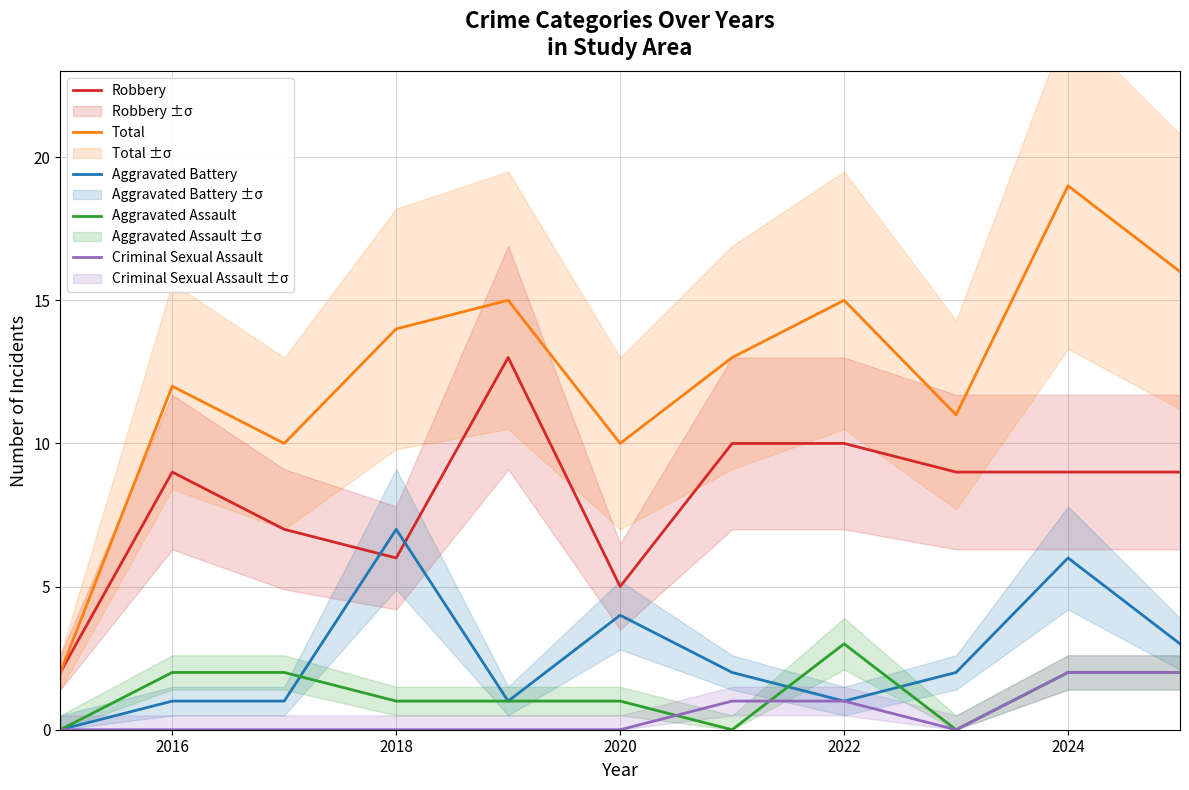

How many interior local peaks does the Robbery series have?

2